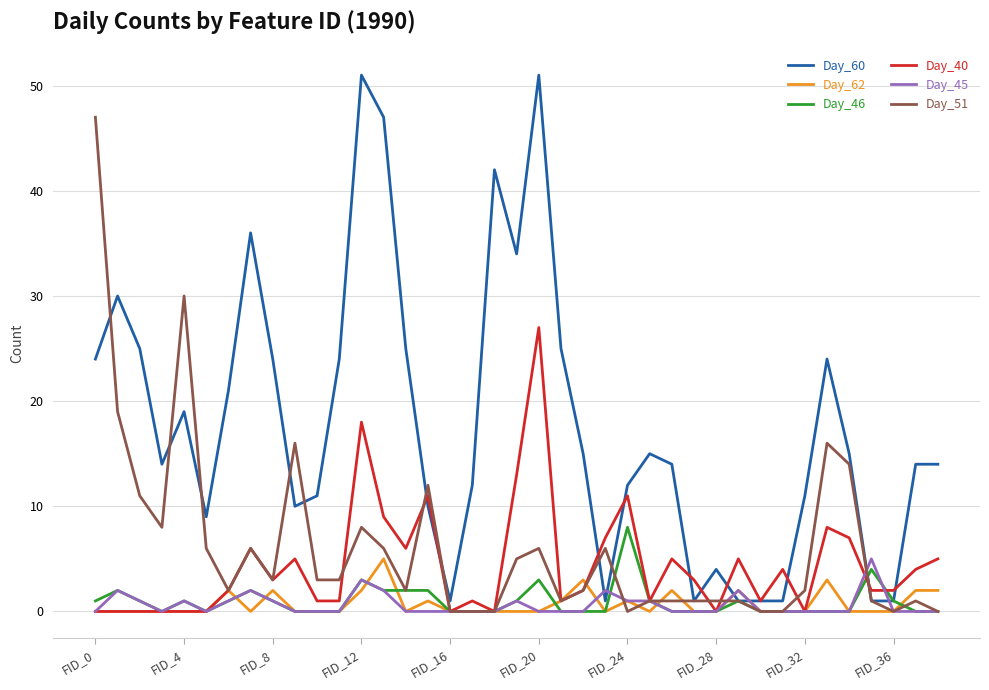

What is the maximum value shown in the chart?

51